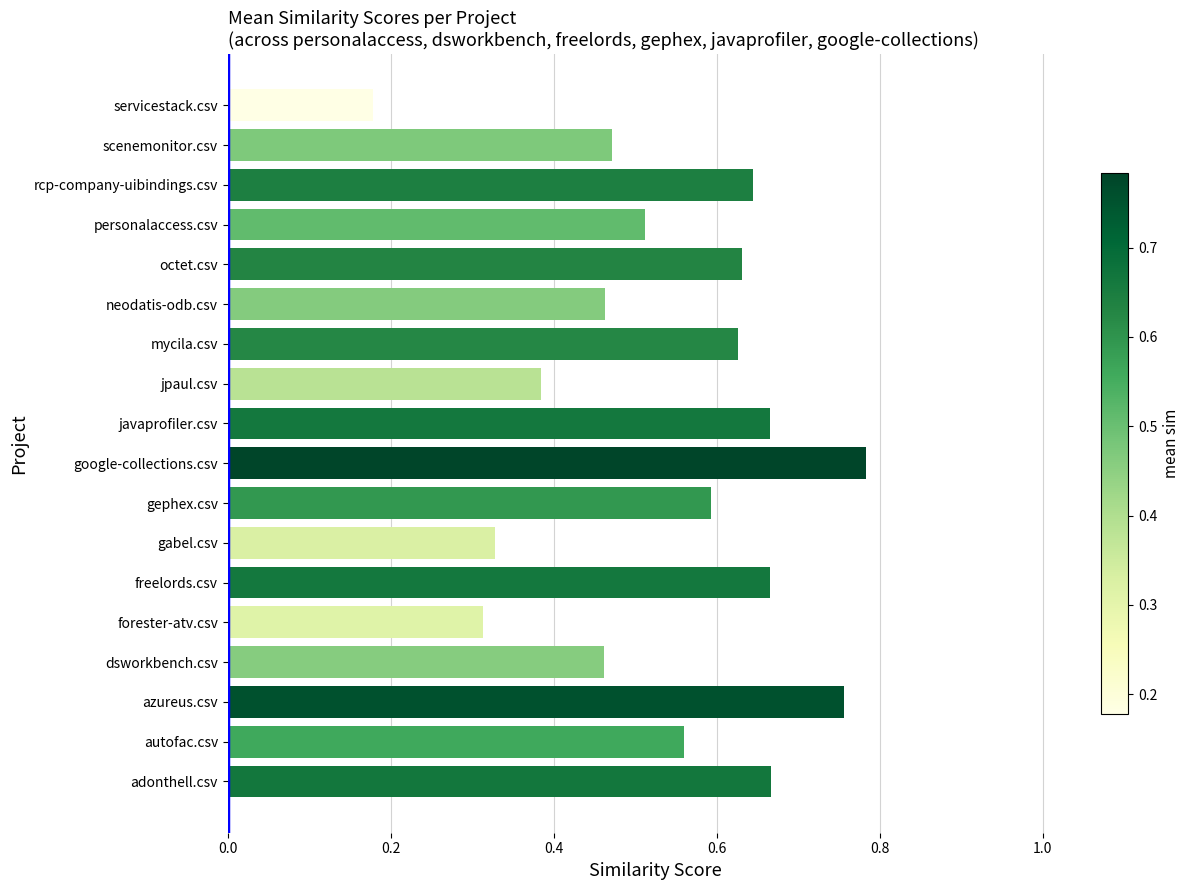

What is the sum of the values at octet.csv and rcp-company-uibindings.csv?

1.3